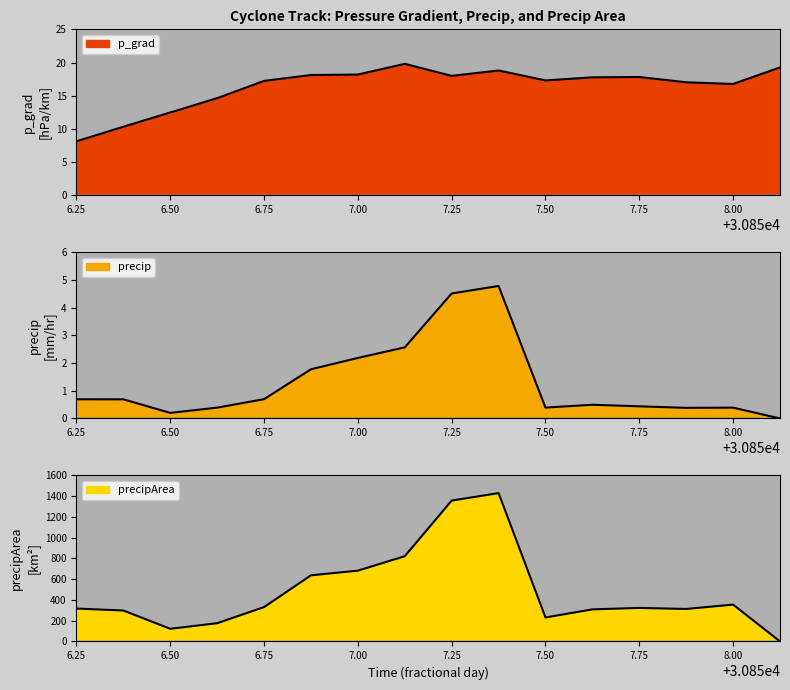

Which series changed the most between 6.25 and 7.50?

precipArea